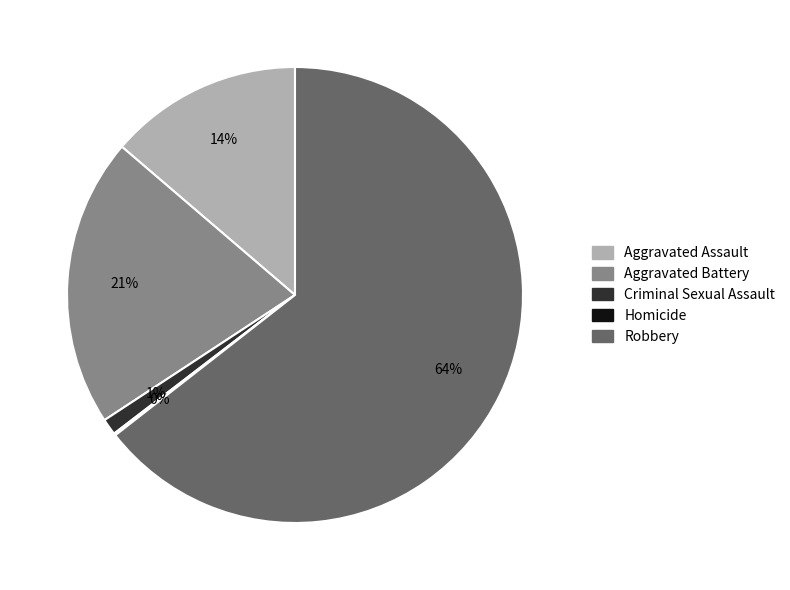

Combined, do Robbery and Aggravated Battery account for over 50%?

Yes